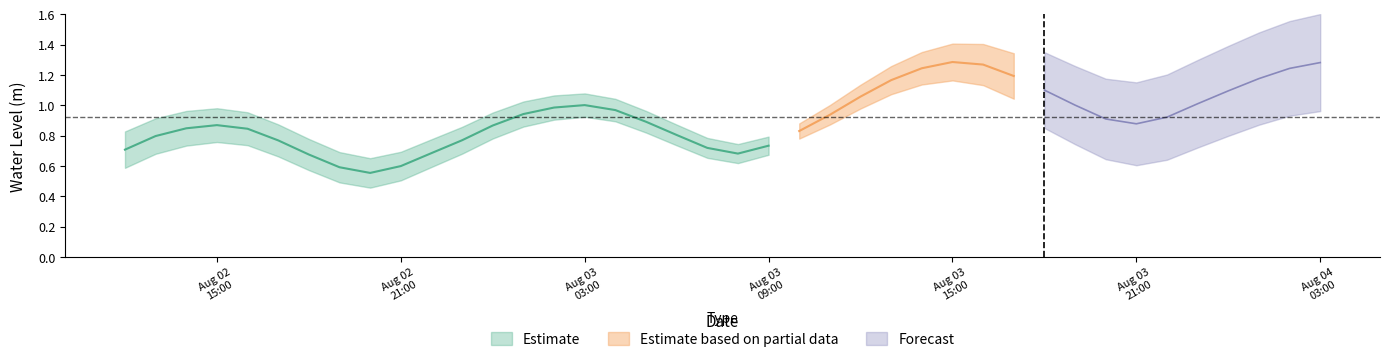

Reading right to left, transcribe all the data shown in this chart.

2023-08-04 03:00:00=1.3	2023-08-04 02:00:00=1.2	2023-08-04 01:00:00=1.2	2023-08-04 00:00:00=1.1	2023-08-03 23:00:00=1.0	2023-08-03 22:00:00=0.9	2023-08-03 21:00:00=0.9	2023-08-03 20:00:00=0.9	2023-08-03 19:00:00=1.0	2023-08-03 18:00:00=1.1	2023-08-03 17:00:00=1.2	2023-08-03 16:00:00=1.3	2023-08-03 15:00:00=1.3	2023-08-03 14:00:00=1.2	2023-08-03 13:00:00=1.2	2023-08-03 12:00:00=1.1	2023-08-03 11:00:00=0.9	2023-08-03 10:00:00=0.8	2023-08-03 09:00:00=0.7	2023-08-03 08:00:00=0.7	2023-08-03 07:00:00=0.7	2023-08-03 06:00:00=0.8	2023-08-03 05:00:00=0.9	2023-08-03 04:00:00=1.0	2023-08-03 03:00:00=1.0	2023-08-03 02:00:00=1.0	2023-08-03 01:00:00=0.9	2023-08-03 00:00:00=0.9	2023-08-02 23:00:00=0.8	2023-08-02 22:00:00=0.7	2023-08-02 21:00:00=0.6	2023-08-02 20:00:00=0.6	2023-08-02 19:00:00=0.6	2023-08-02 18:00:00=0.7	2023-08-02 17:00:00=0.8	2023-08-02 16:00:00=0.8	2023-08-02 15:00:00=0.9	2023-08-02 14:00:00=0.8	2023-08-02 13:00:00=0.8	2023-08-02 12:00:00=0.7